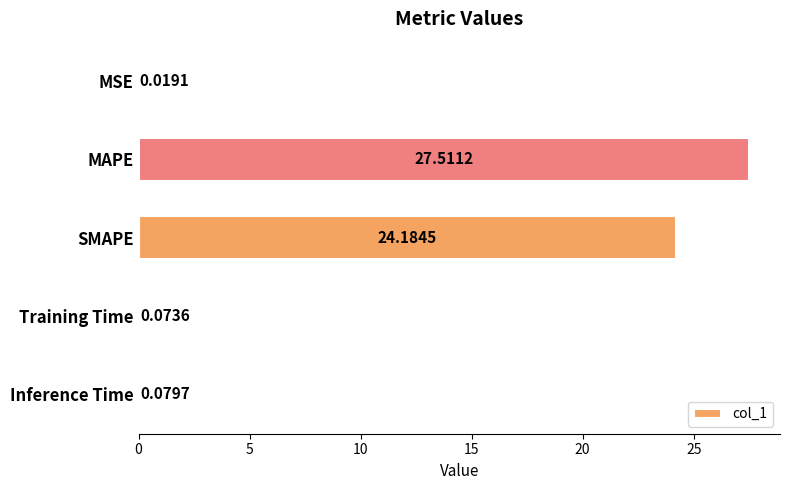

What is the sum of all values?

51.9